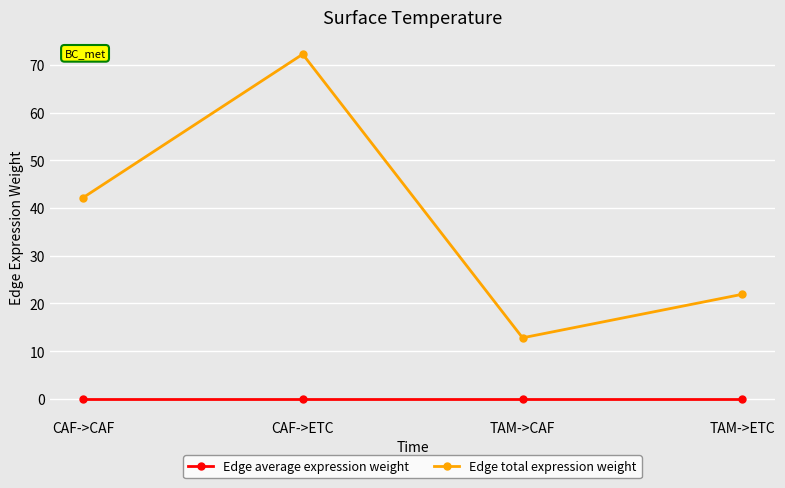

What is the average value of the Edge total expression weight series?

37.3